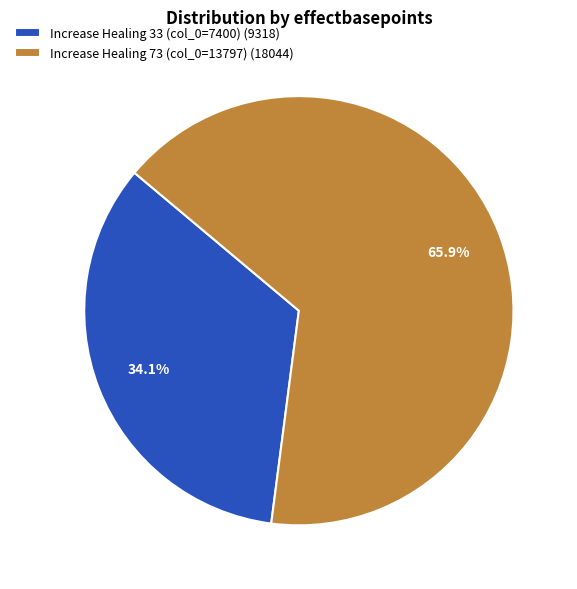

To the nearest percent, what is the average slice percentage?

50%